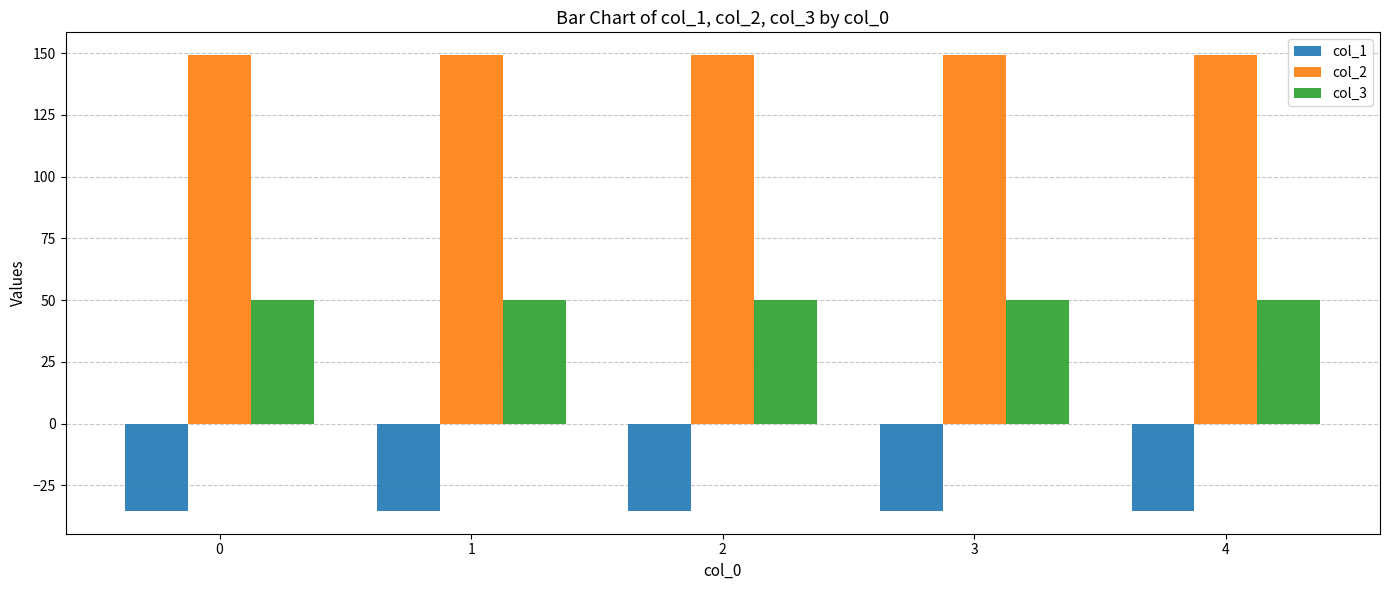

Reading left to right, what are all the values shown in this chart?

col_1: -35.4	-35.4	-35.4	-35.4	-35.4
col_2: 149.2	149.2	149.2	149.2	149.2
col_3: 50.0	50.0	50.0	50.0	50.0